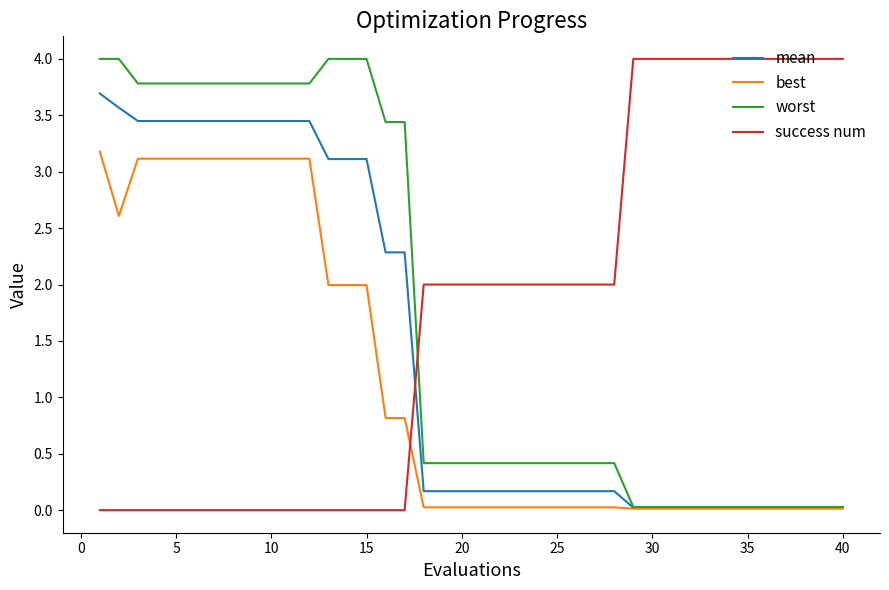

What is the highest value of the mean series?

3.7